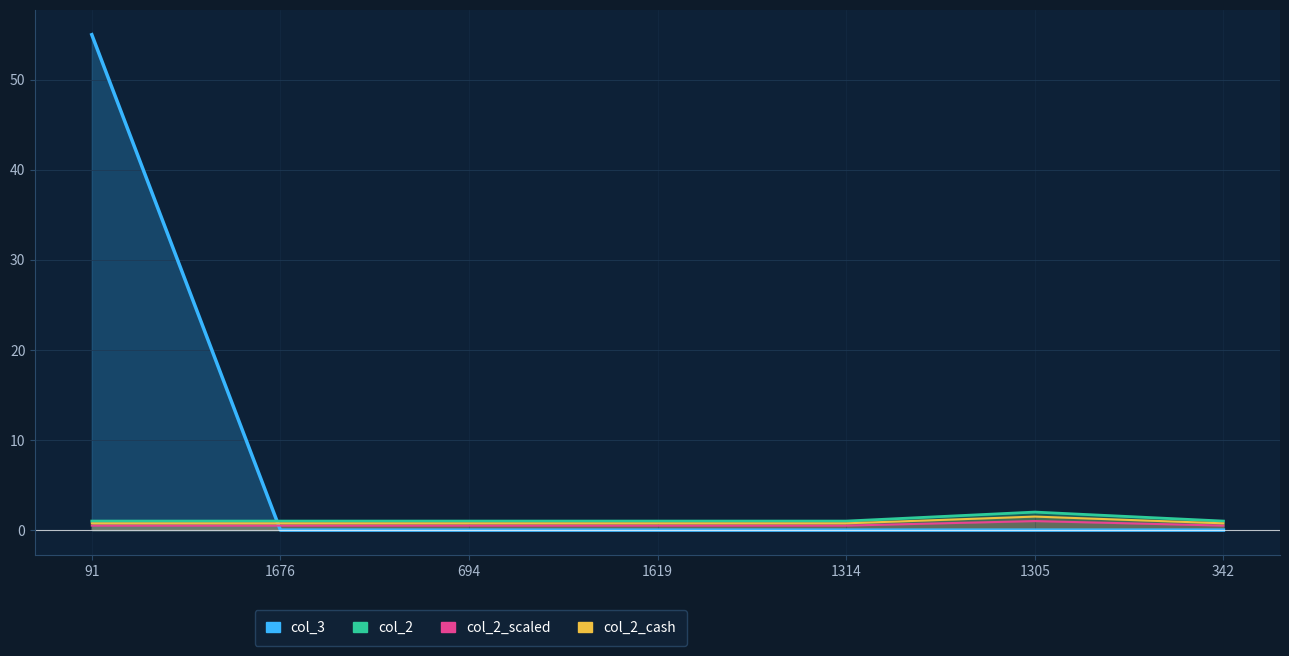

What is the sum of the col_2 values at 1676 and 1619?

2